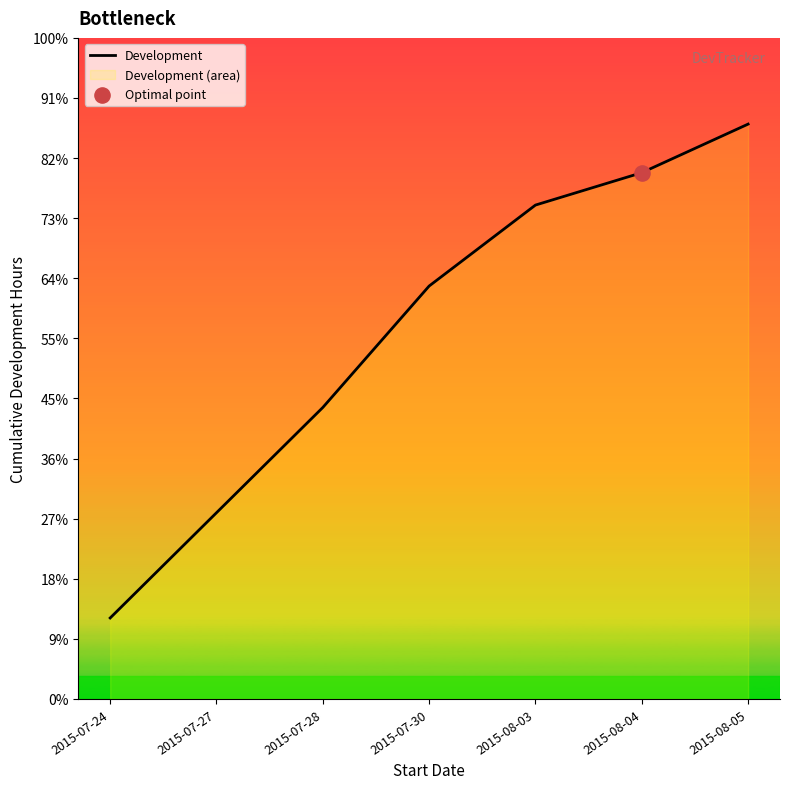

Between 2015-08-03 and 2015-07-30, which is larger?

2015-08-03